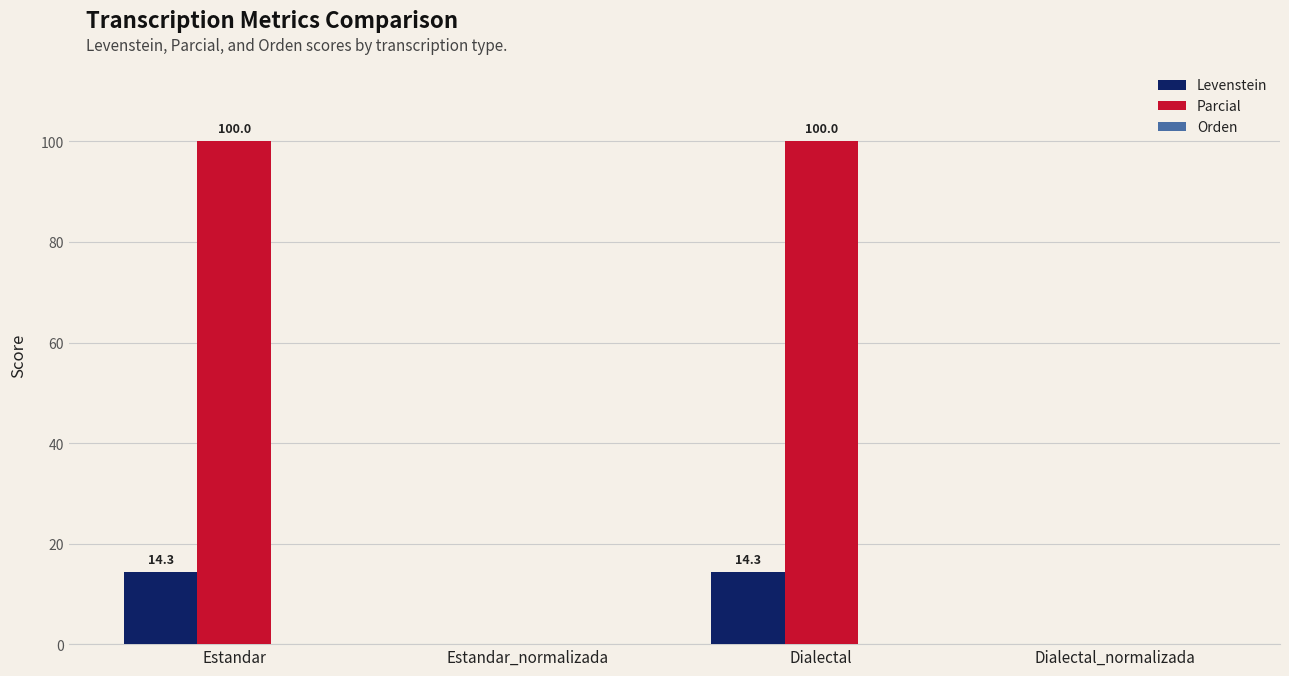

Are the bars grouped side by side (vs. stacked)?

Yes